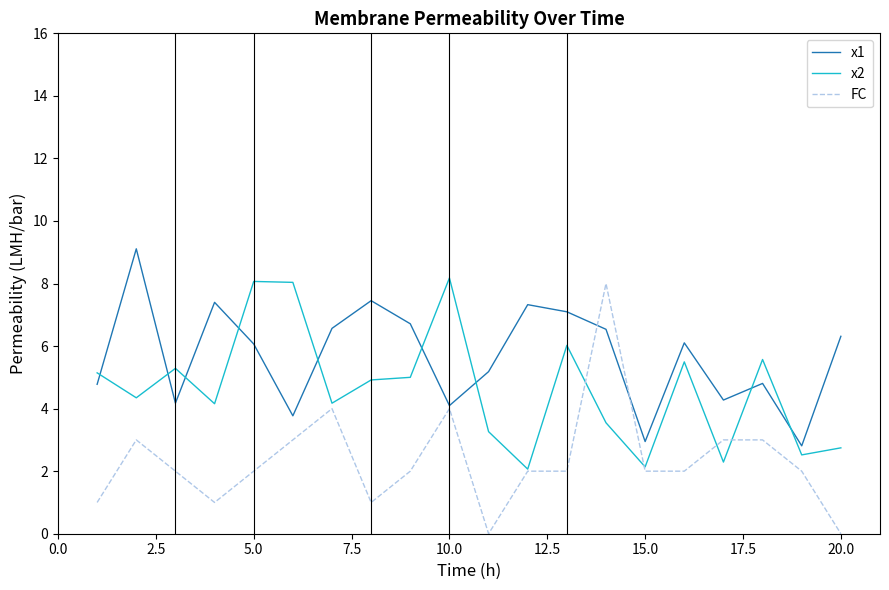

Which series has the widest spread of values?

FC